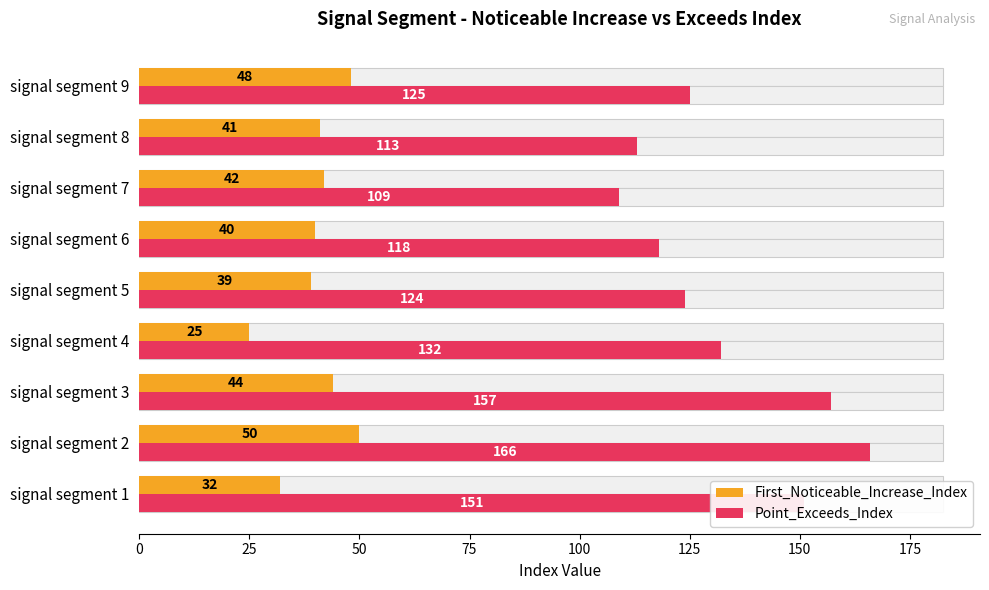

Count the number of categories in the chart.

9